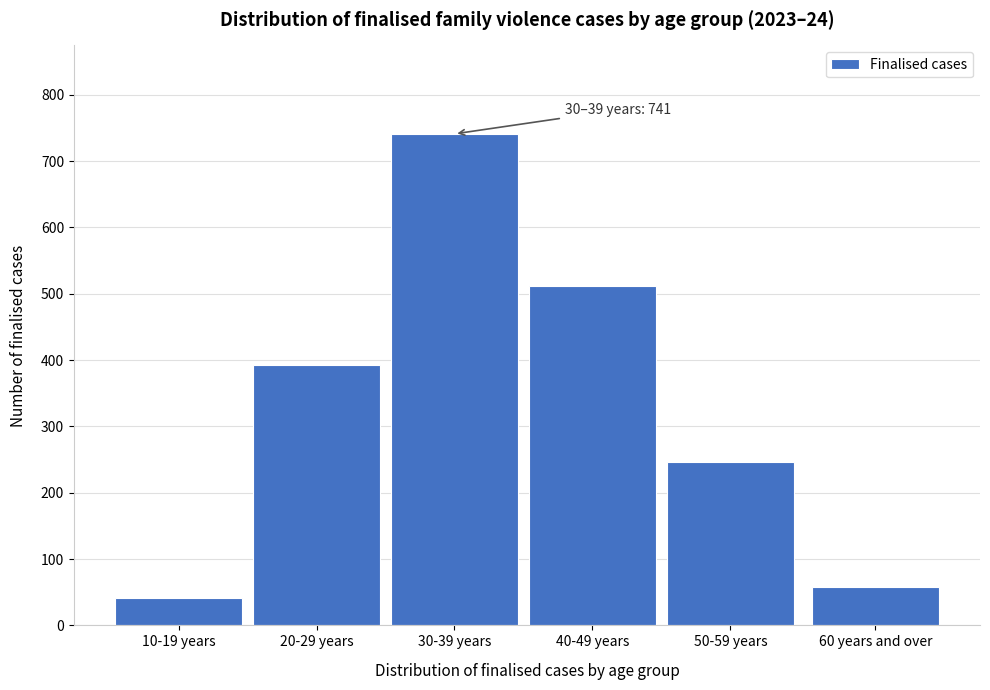

Reading right to left, what are all the values shown in this chart?

60 years and over=58	50-59 years=247	40-49 years=512	30-39 years=741	20-29 years=393	10-19 years=41